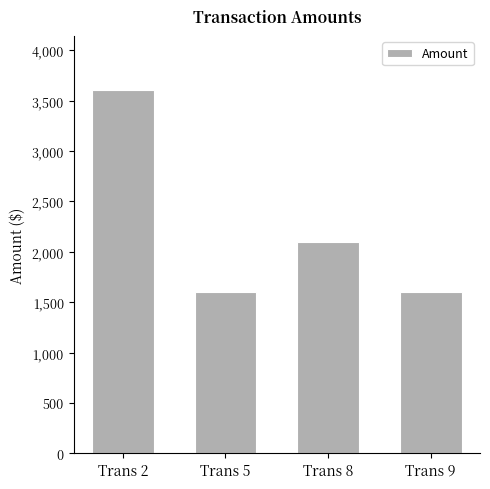

Reading left to right, list all the values displayed in this chart.

3600	1600	2100	1600